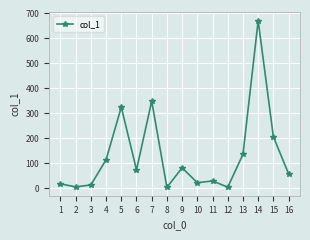

Is it true that the value at 7 is 348.3?

True